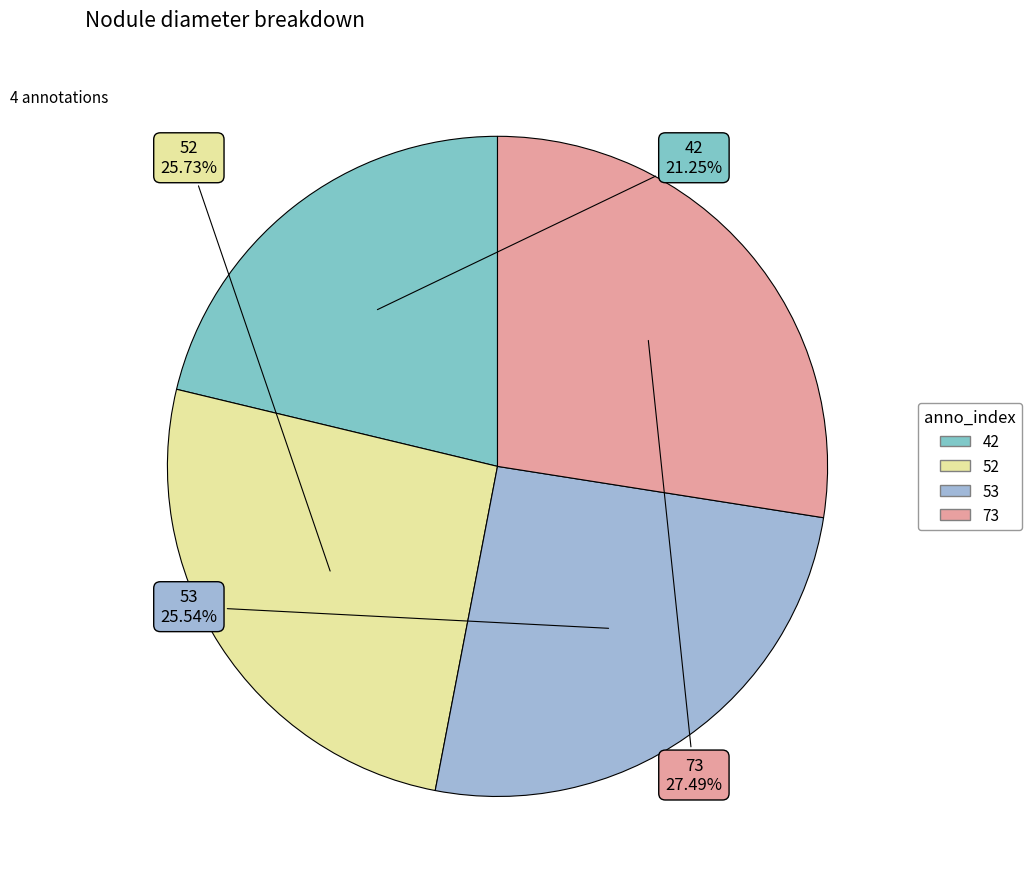

Which slice is the largest?

73